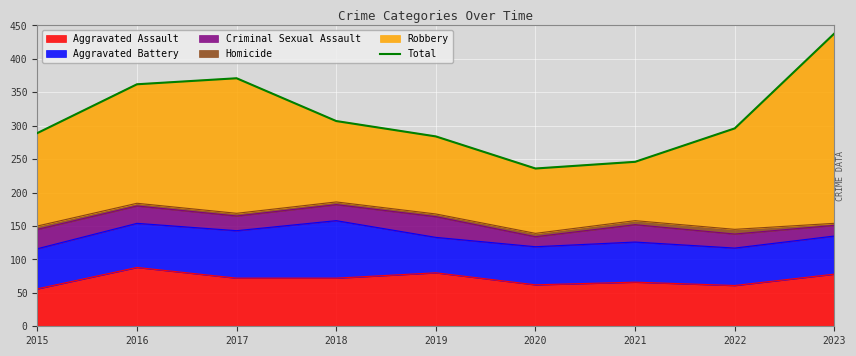

How many interior local peaks (higher than both neighbors) does the data have?

1